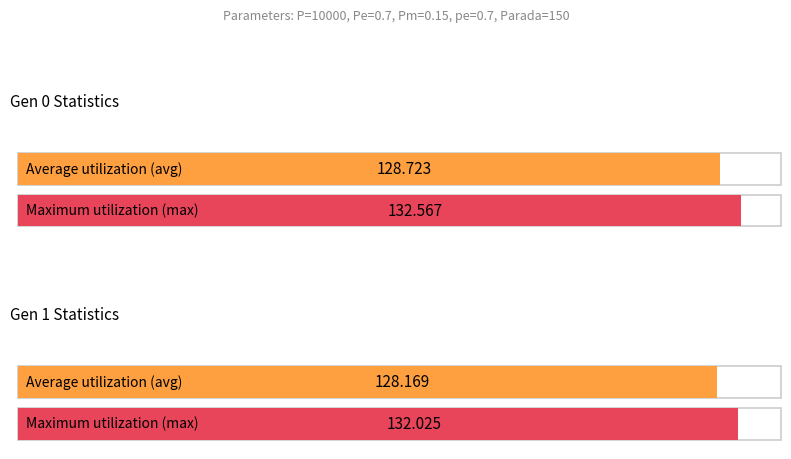

Is it true that avg equals 84.9 at gen 1?

False